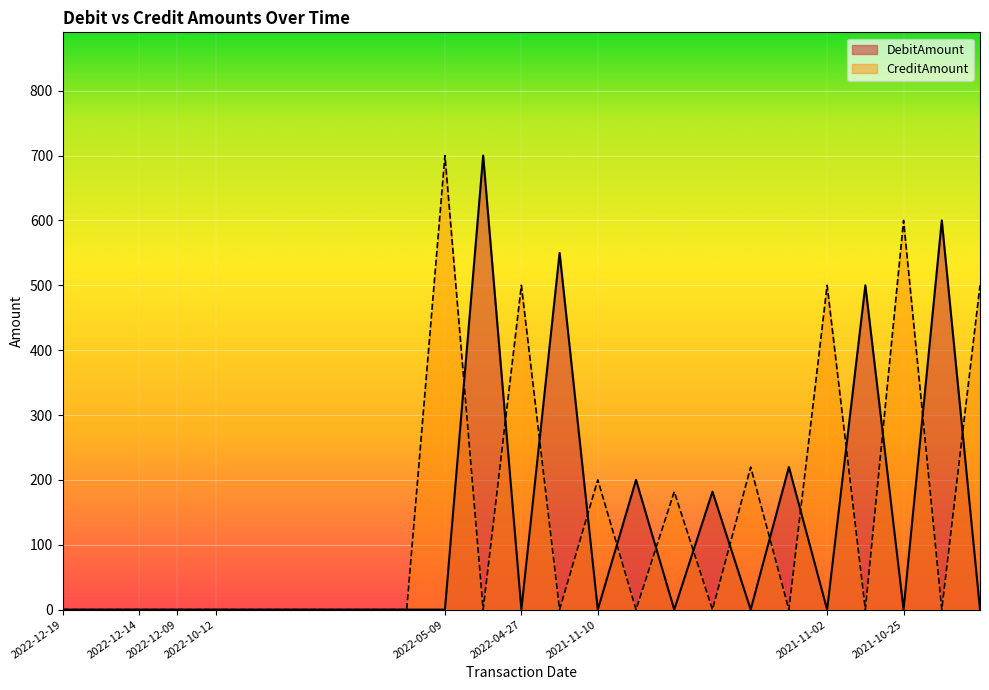

At which category is the sum across all series the highest?

2022-05-09